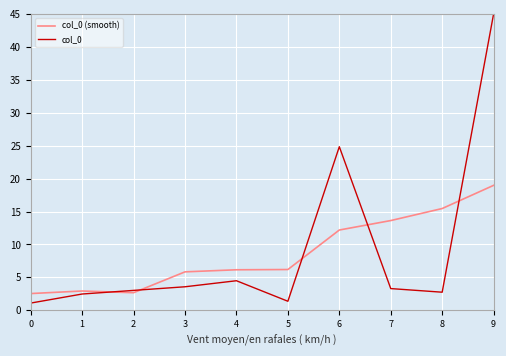

What is the spread (max minus min) of values at 3?

2.3